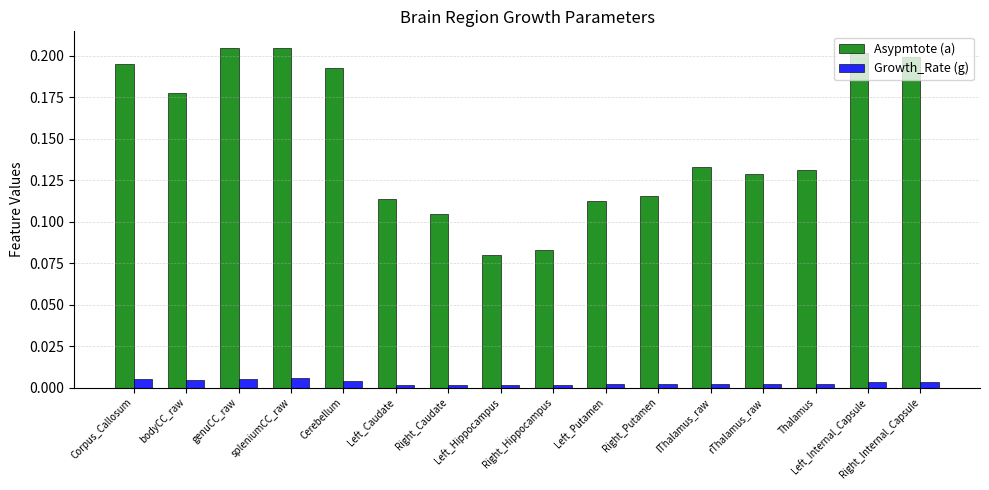

What position from the right is spleniumCC_raw?

13